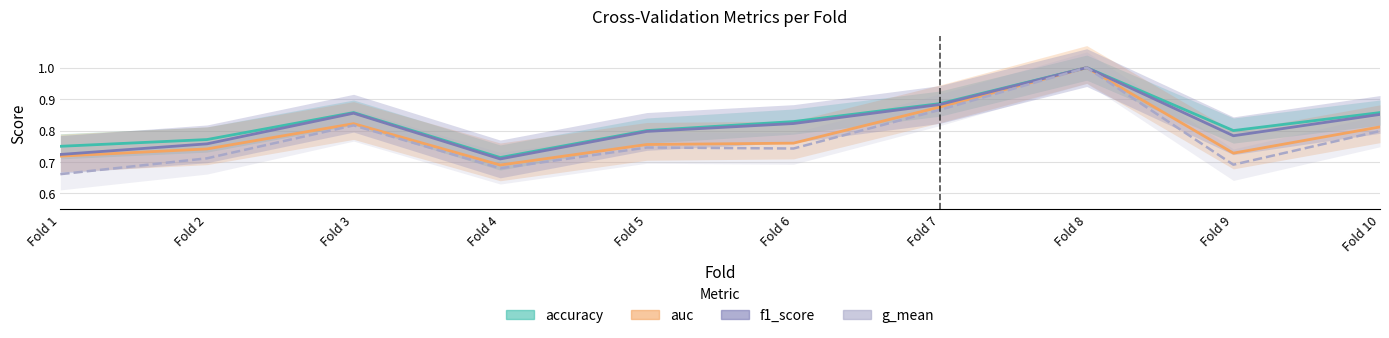

What is the minimum value shown in the chart?

0.7